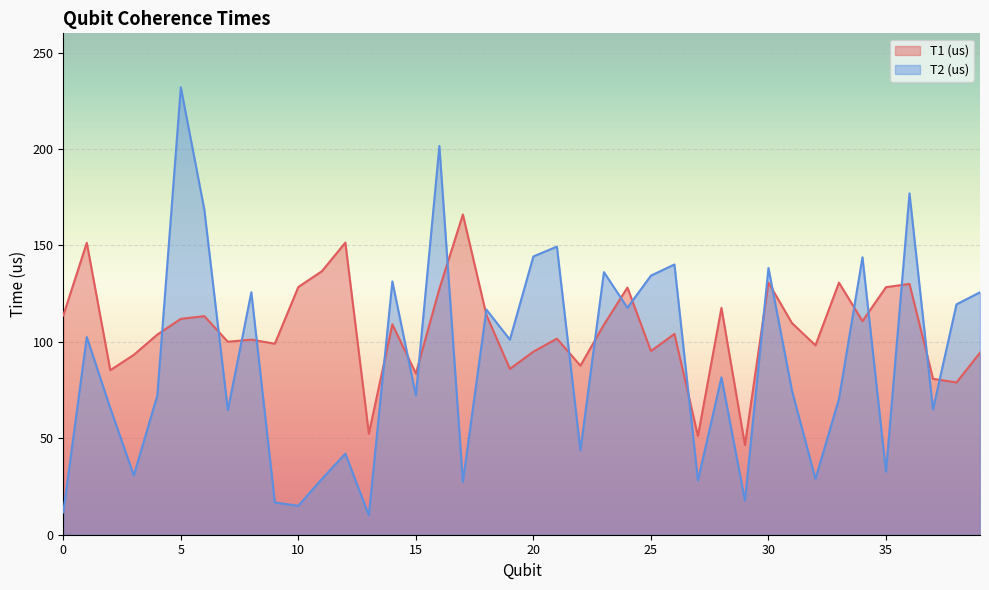

What is the difference between the maximum and minimum values in the T1 (us) series?

119.6